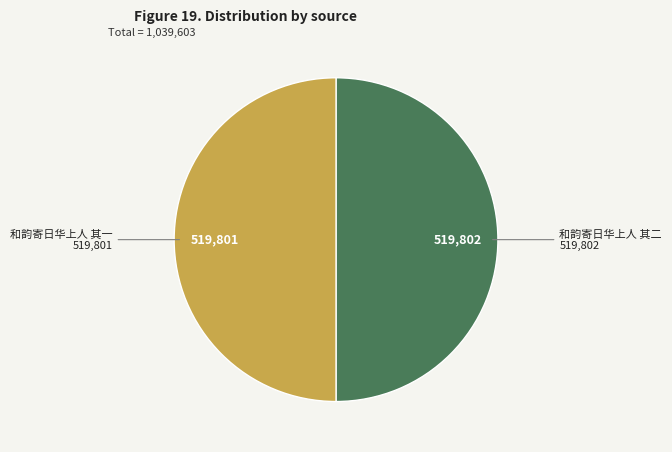

What is the smallest slice in the pie chart?

和韵寄日华上人 其一